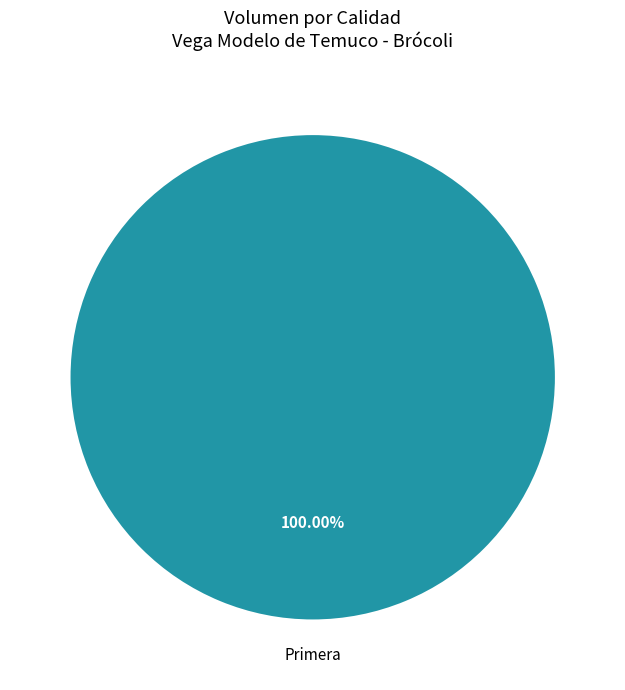

Does any single category account for the majority?

Yes